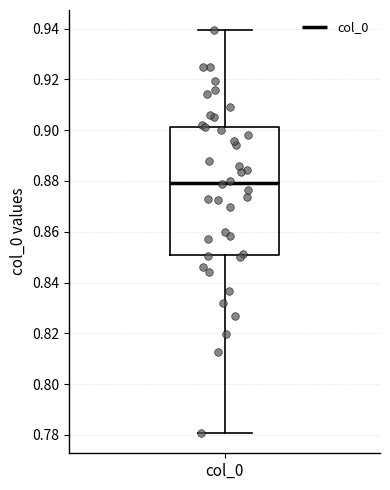

Transcribe this box plot: give where the median line is, the range the box spans, and where the two whiskers end, as read against the y-axis. The values are not printed on the chart, so give them approximately, as read against the axis.

median 0.880, box 0.850 to 0.902, whiskers 0.780 to 0.940